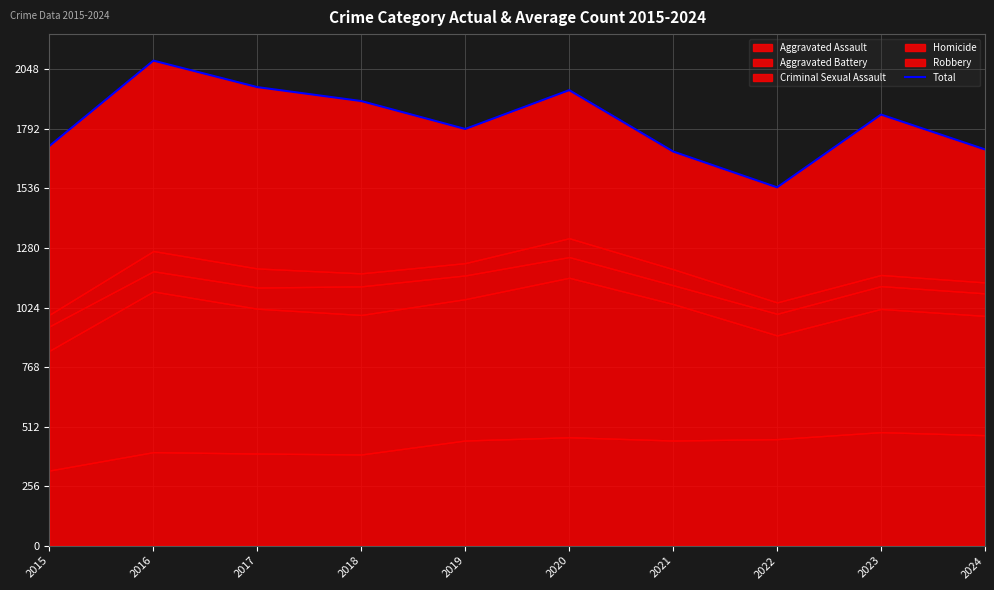

Which category has the lowest value across all series?

2022